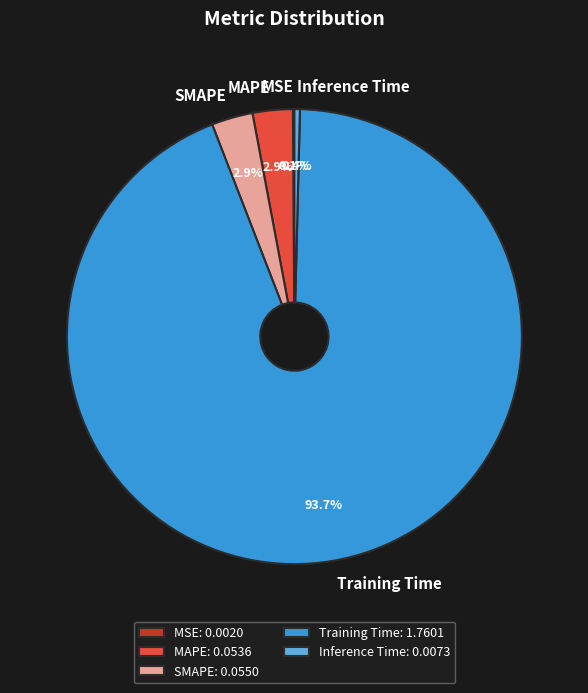

Is it true that SMAPE is 3% of the pie?

True